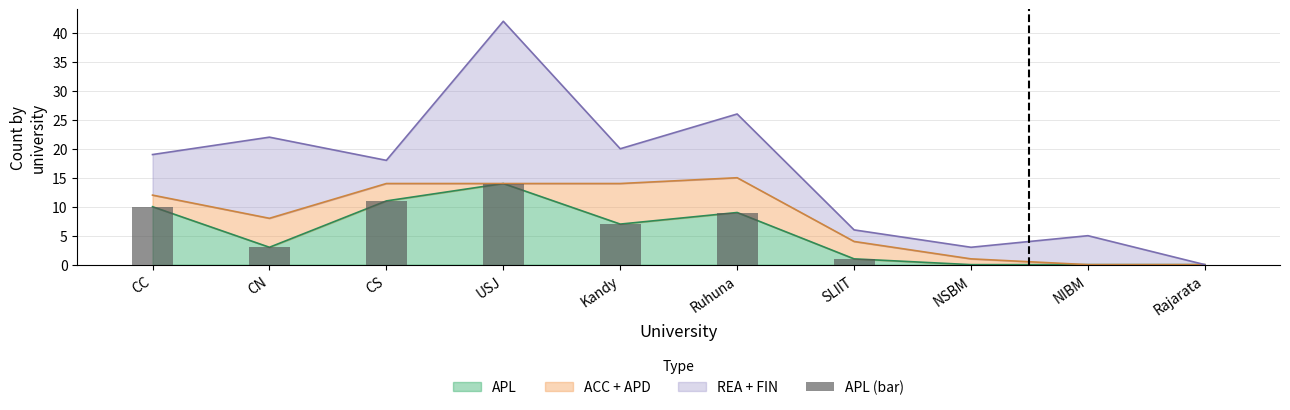

Rank the categories by value from lowest to highest.

NSBM, NIBM, Rajarata, SLIIT, CN, Kandy, Ruhuna, CC, CS, USJ